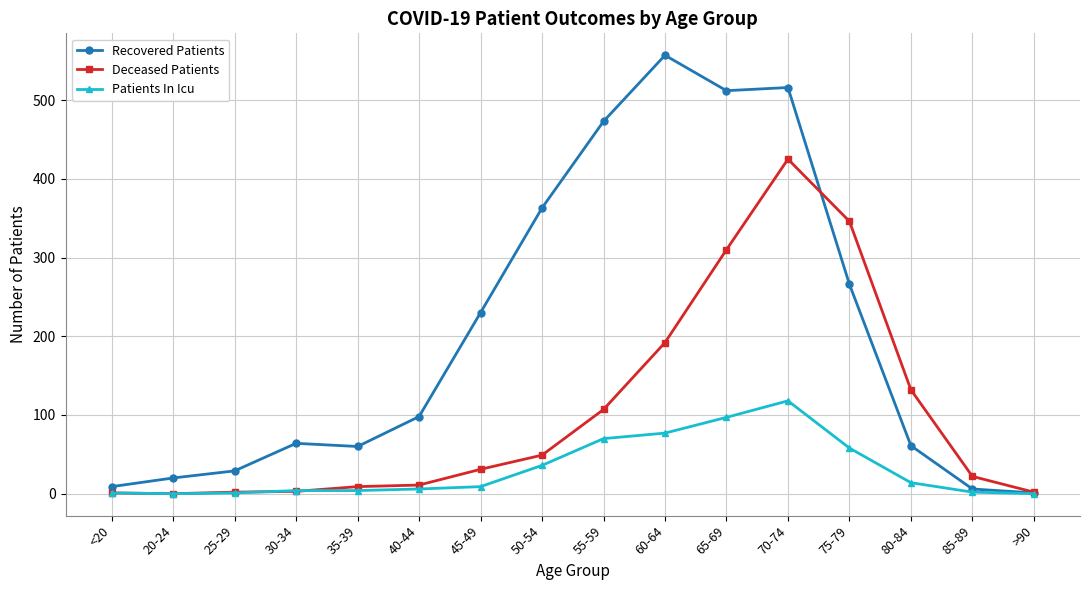

What is the average value of the Recovered Patients series?

204